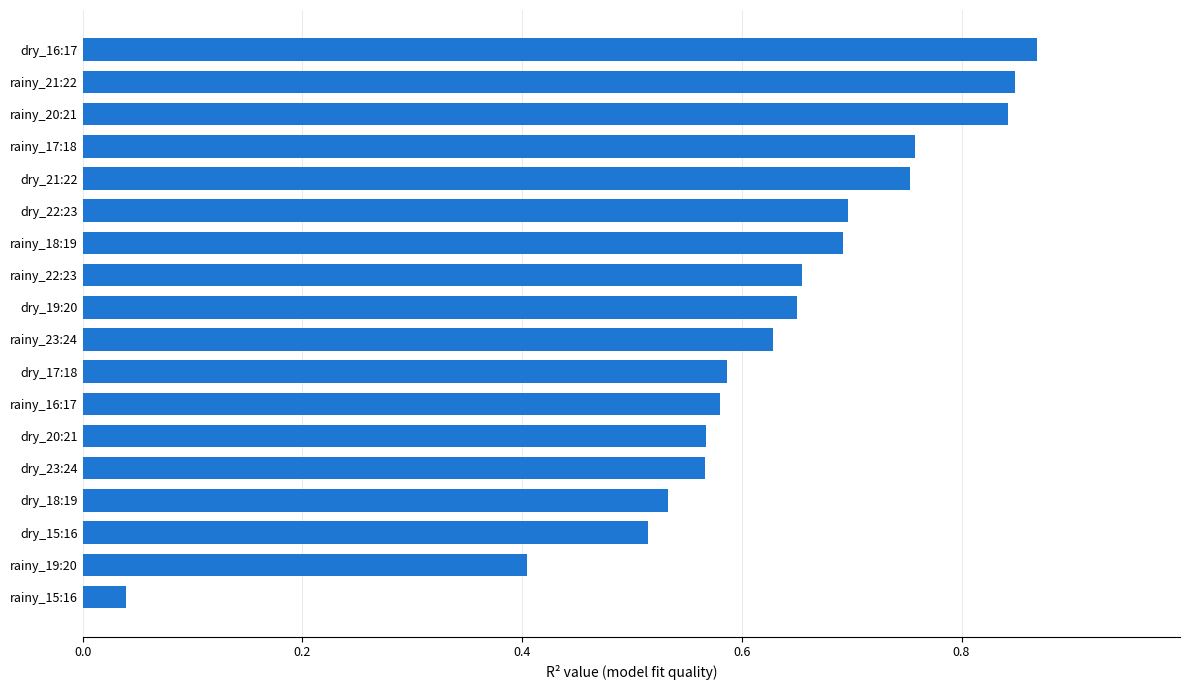

What is the sum of the values at rainy_19:20 and rainy_23:24?

1.0